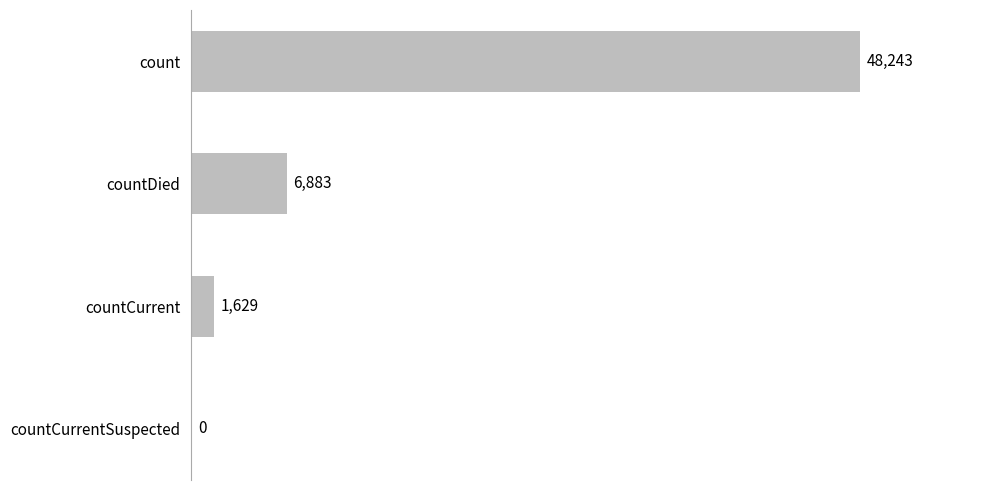

How many series are shown in this chart?

1